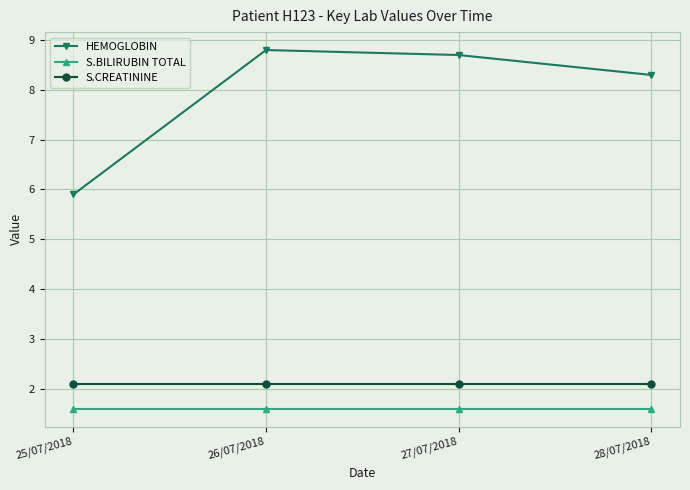

The HEMOGLOBIN series shows 3.3 at 25/07/2018. True or false?

False